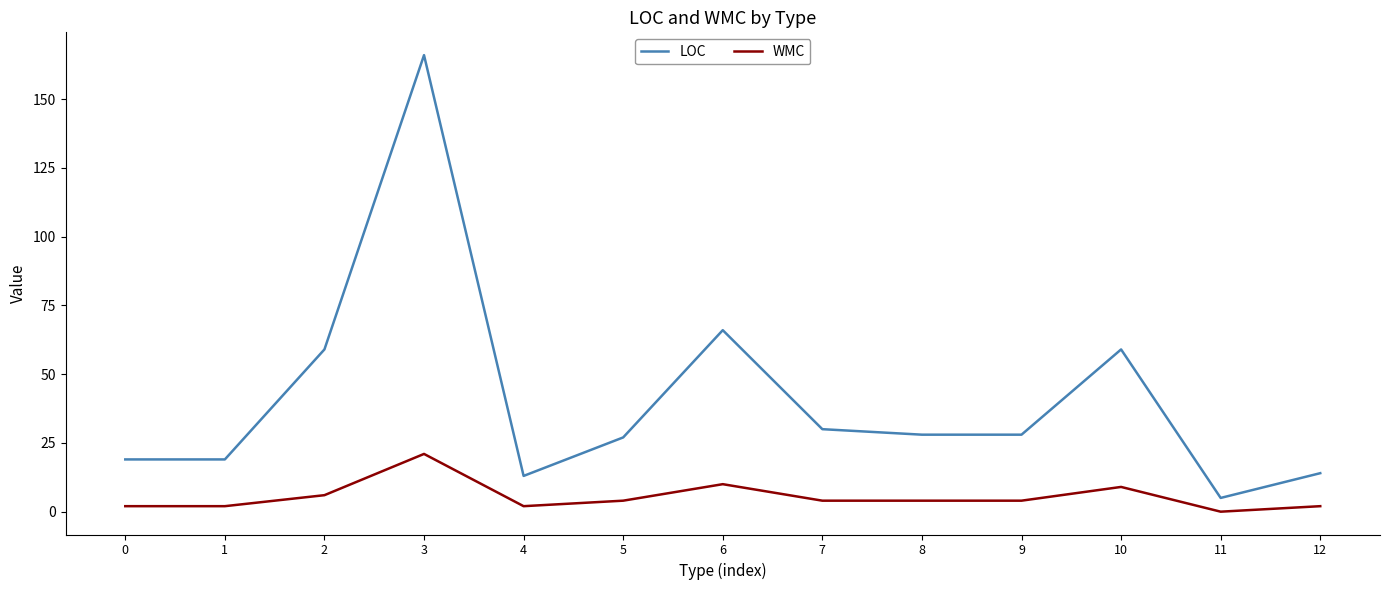

At which label is LOC closest to 85?

6